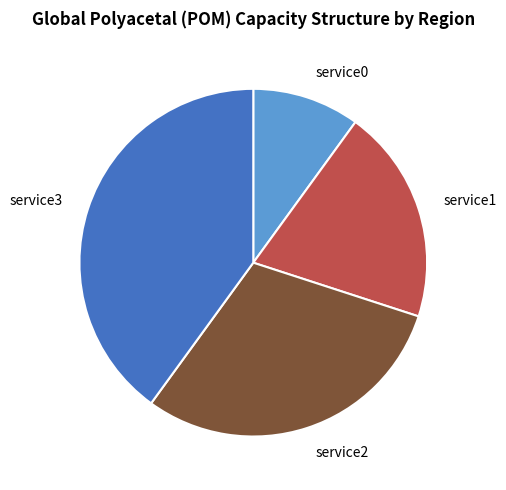

How many slices are in this pie chart?

4